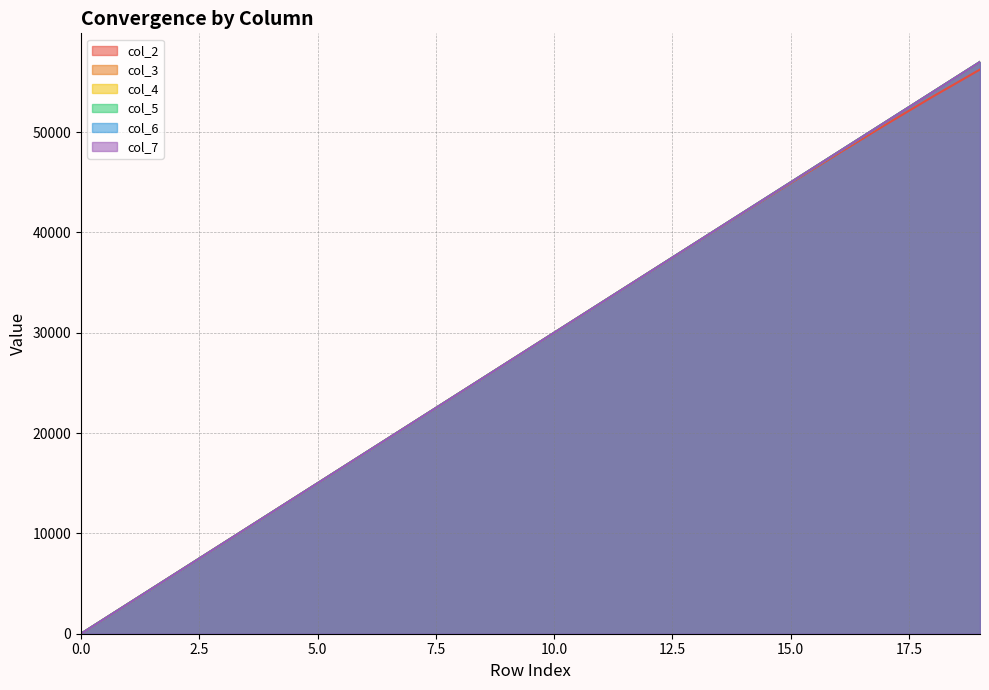

List the series in order of their peak value, highest first.

col_5, col_4, col_6, col_7, col_3, col_2